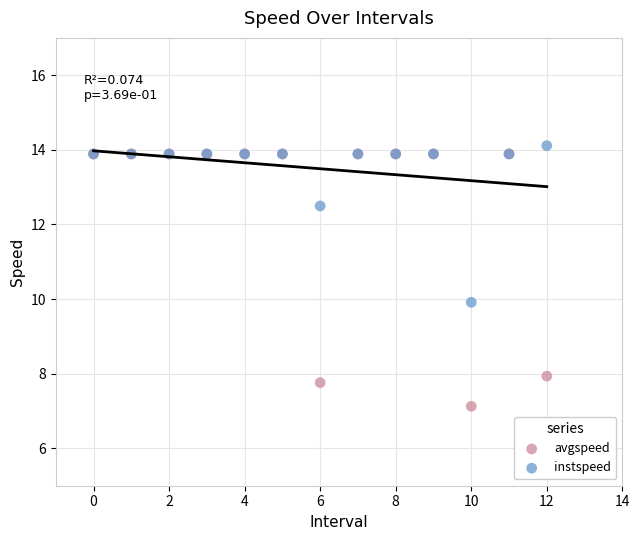

In the instspeed series, what Y value is closest to 12?

12.5